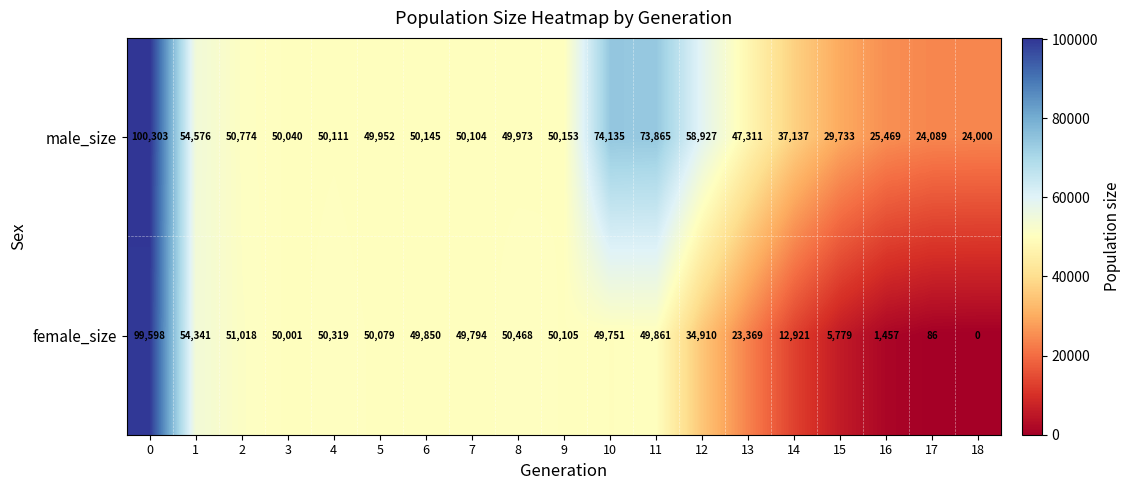

Count the number of data series in this chart.

2